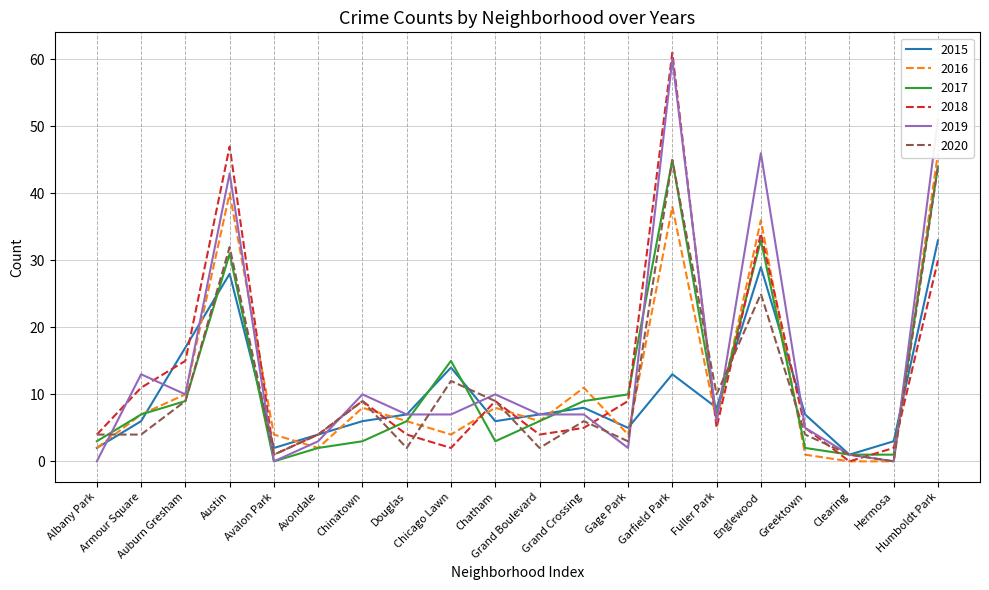

List the series in order of their peak value, lowest first.

2015, 2017, 2020, 2016, 2019, 2018